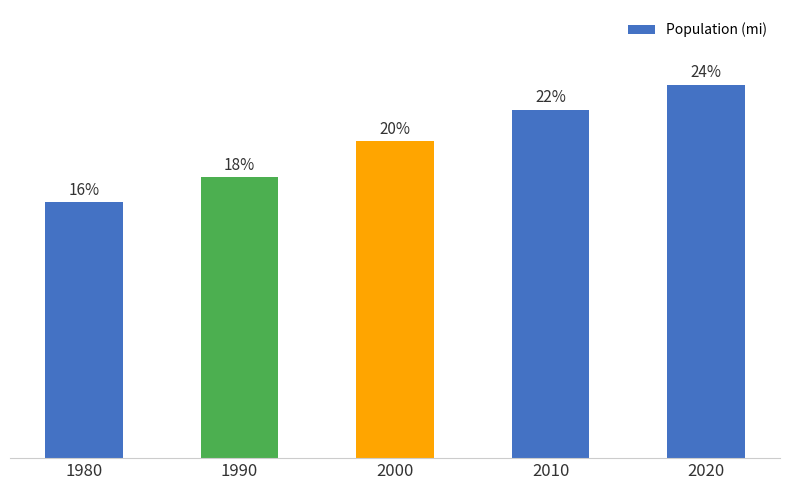

Does the chart contain any negative values?

No